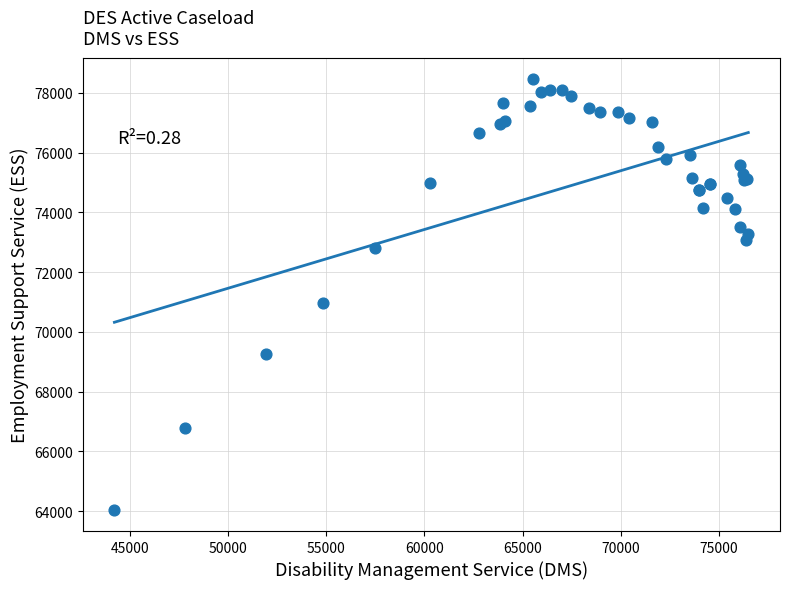

What Y value in the scatter plot is closest to 71256?

70971